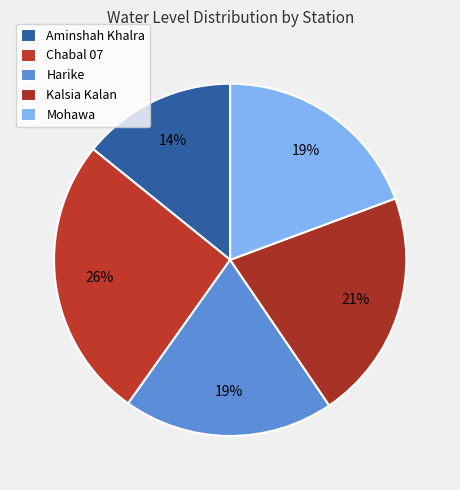

How many slices are in this pie chart?

5